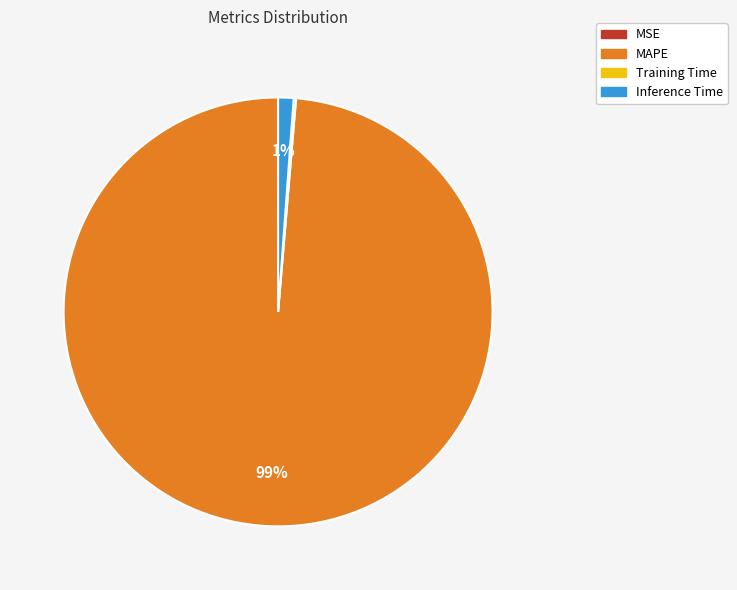

What percentage is the Inference Time slice, to the nearest percent?

1%